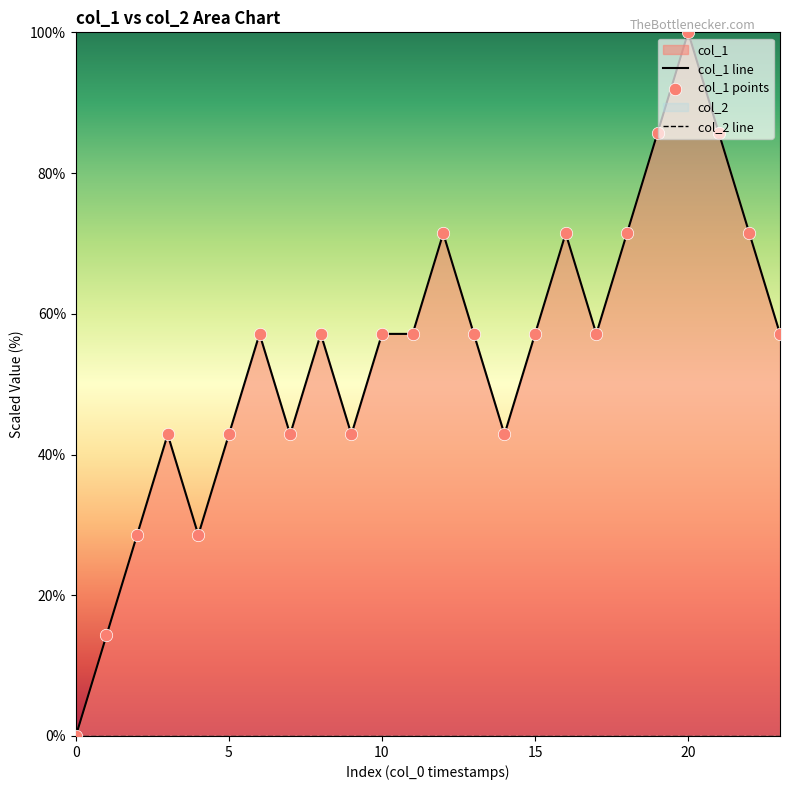

Approximately how many times larger is the value at 1406865900 compared to 1409155439?

1.3